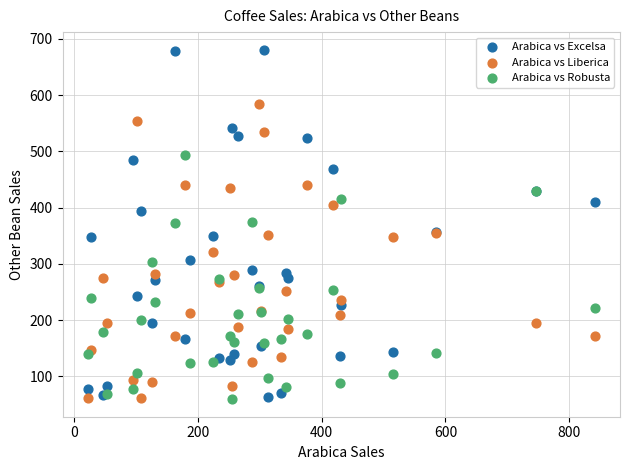

What is the X range (max minus min) for the scatter plot?

818.4